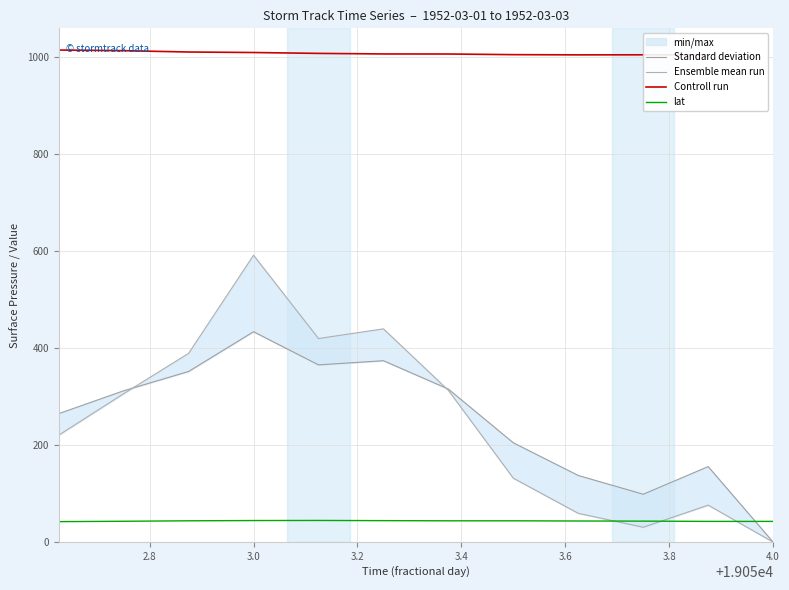

What is the lowest value of the lat series?

42.2